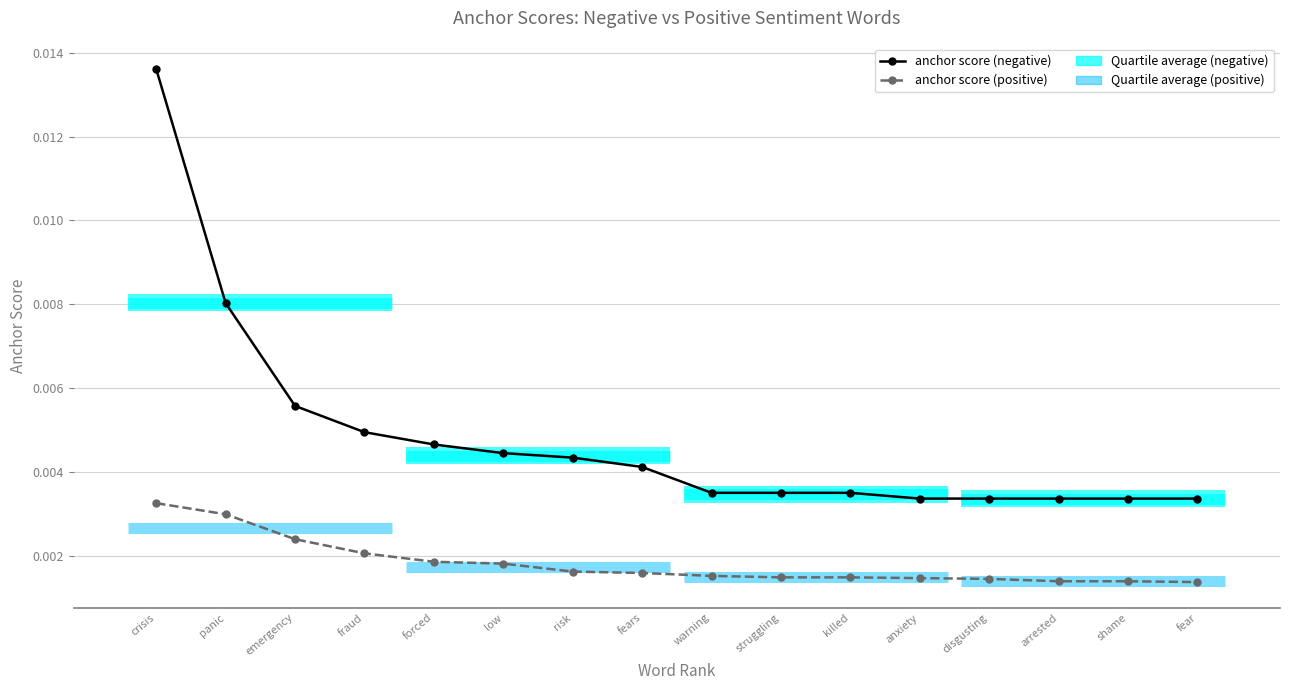

Between fear and anxiety, which is larger?

fear